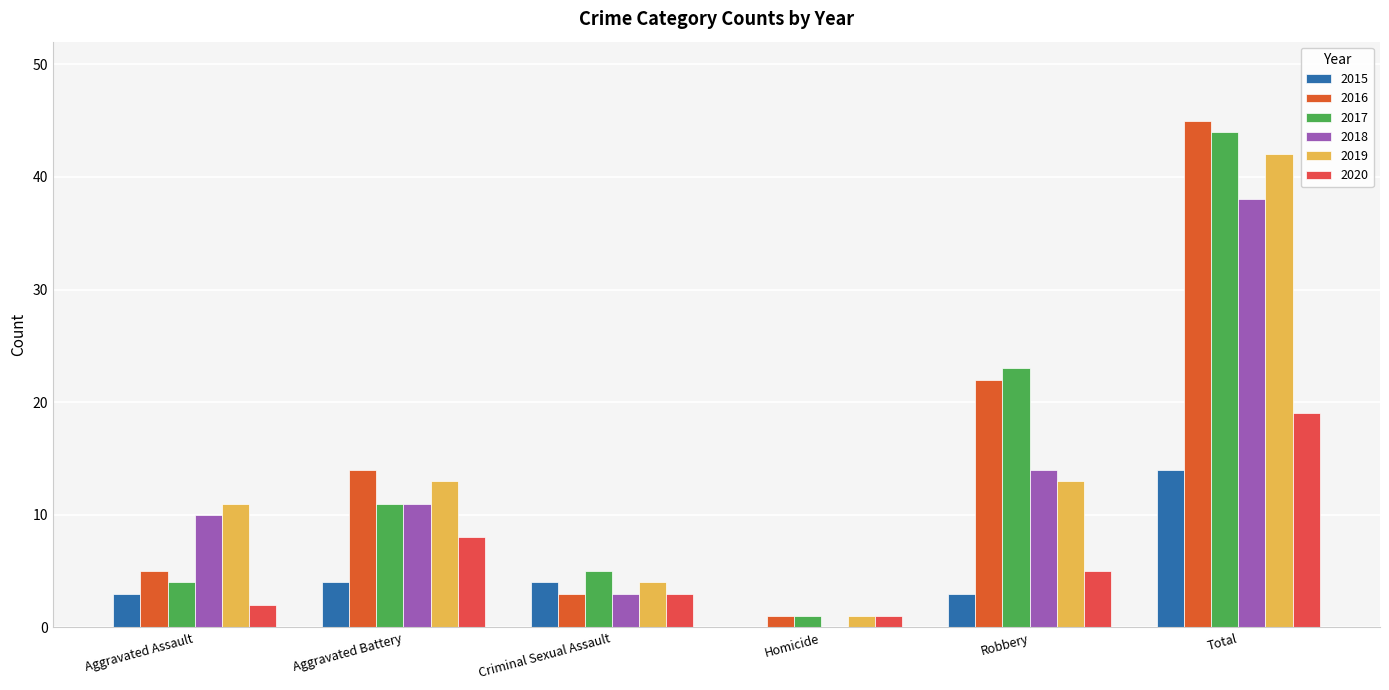

What is the label of the 3rd bar from the left?

Criminal Sexual Assault